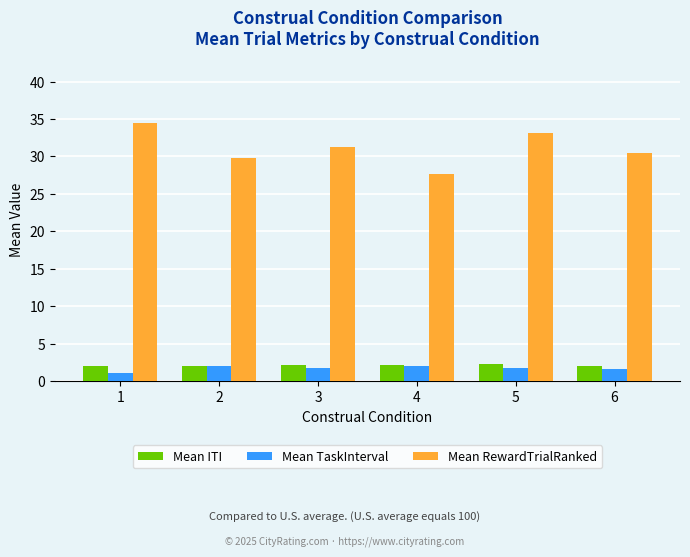

What is the difference between the maximum and minimum values in the Mean ITI series?

0.2